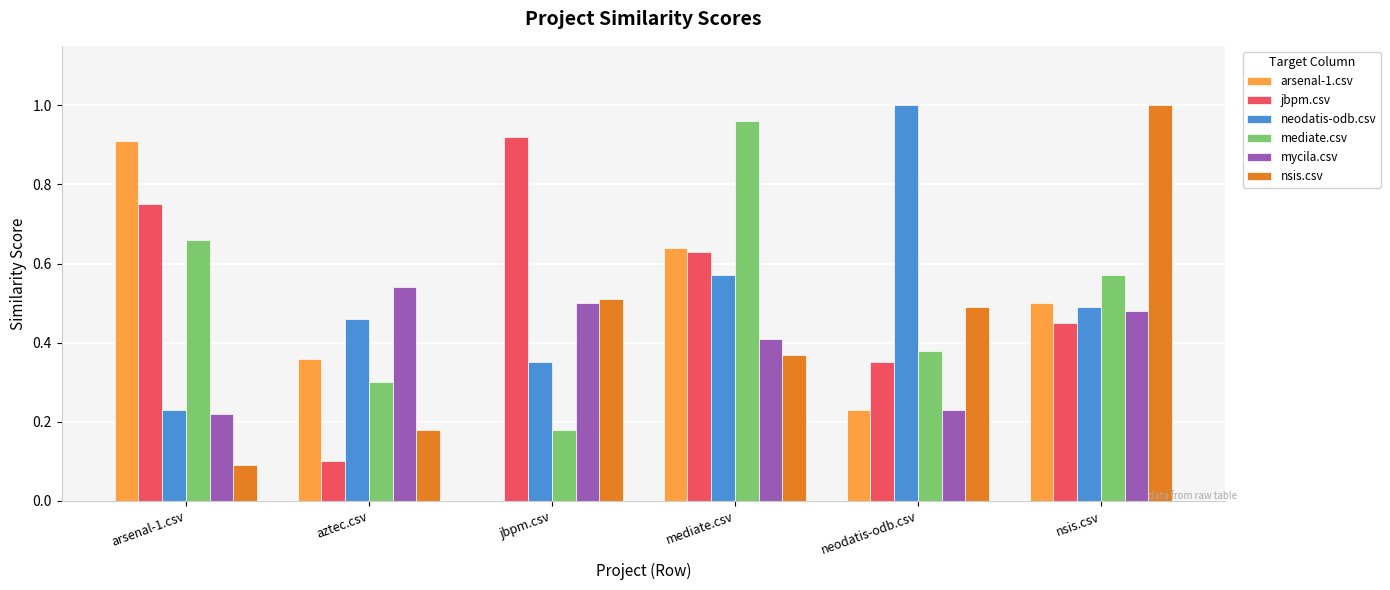

What is the total value across all series at mediate.csv?

3.6